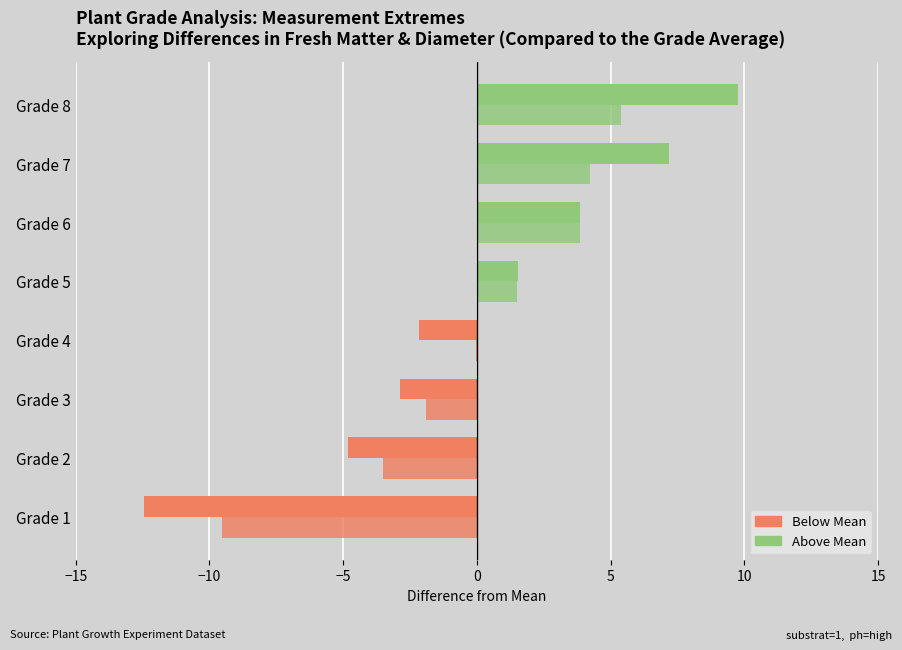

How many data points does each series have?

8